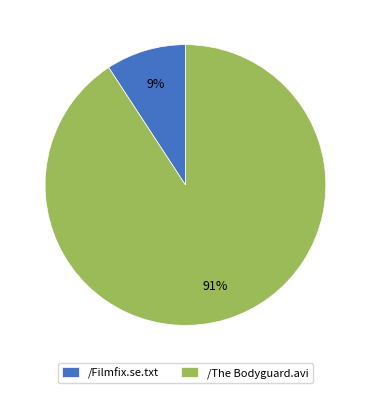

What percentage is the /The Bodyguard.avi slice, to the nearest percent?

91%